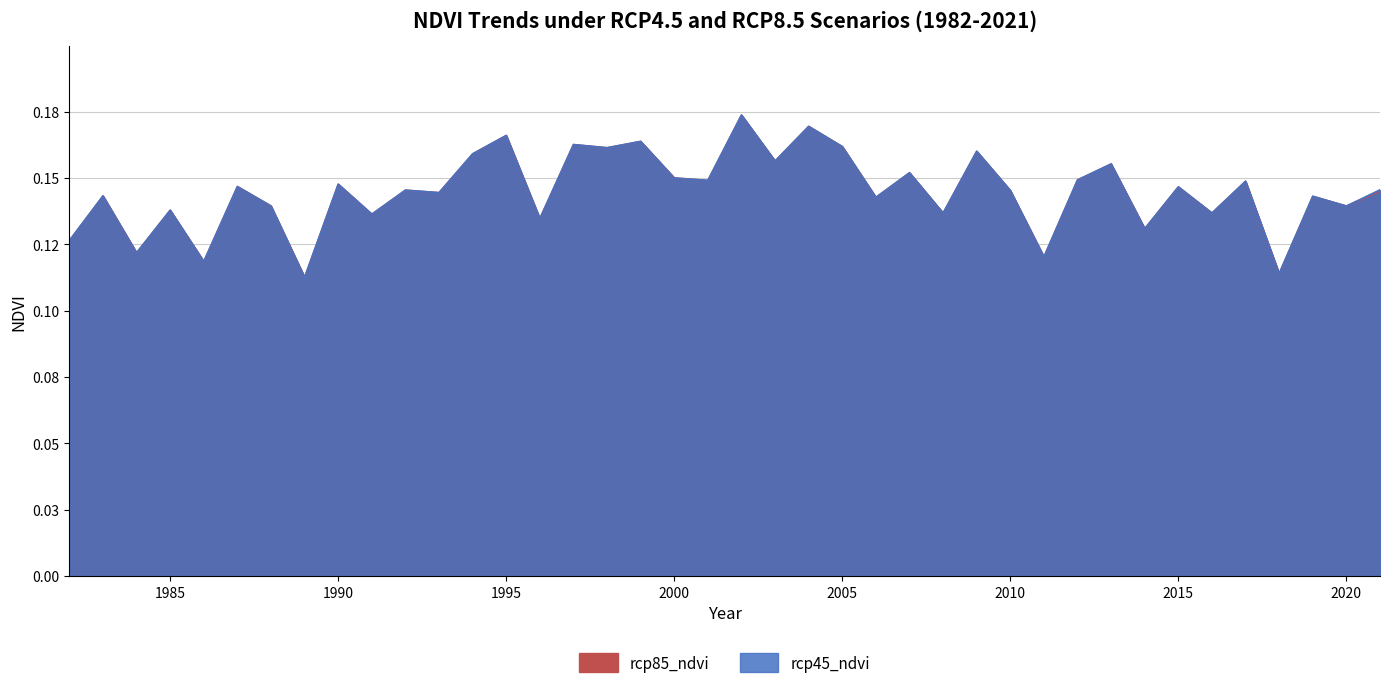

The rcp45_ndvi series shows 0.1 at 1983. True or false?

True